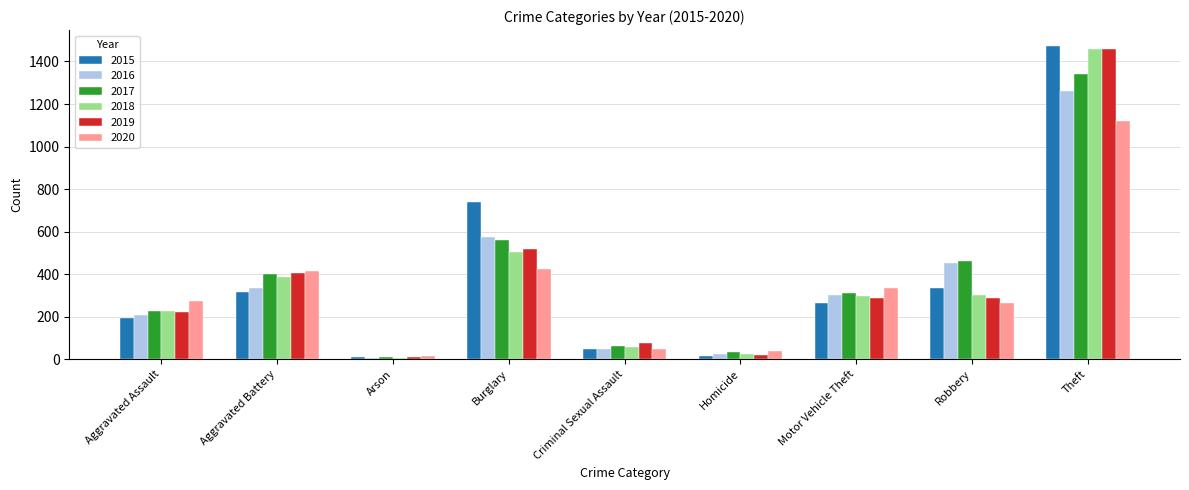

What are all the series names shown in the legend?

2015, 2016, 2017, 2018, 2019, 2020